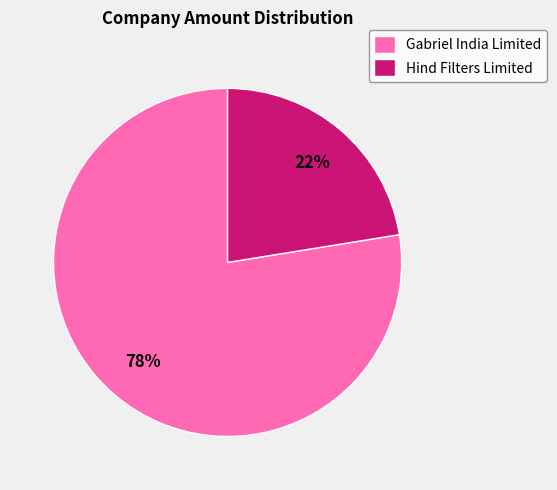

Rank the categories by value from highest to lowest.

Gabriel India Limited, Hind Filters Limited